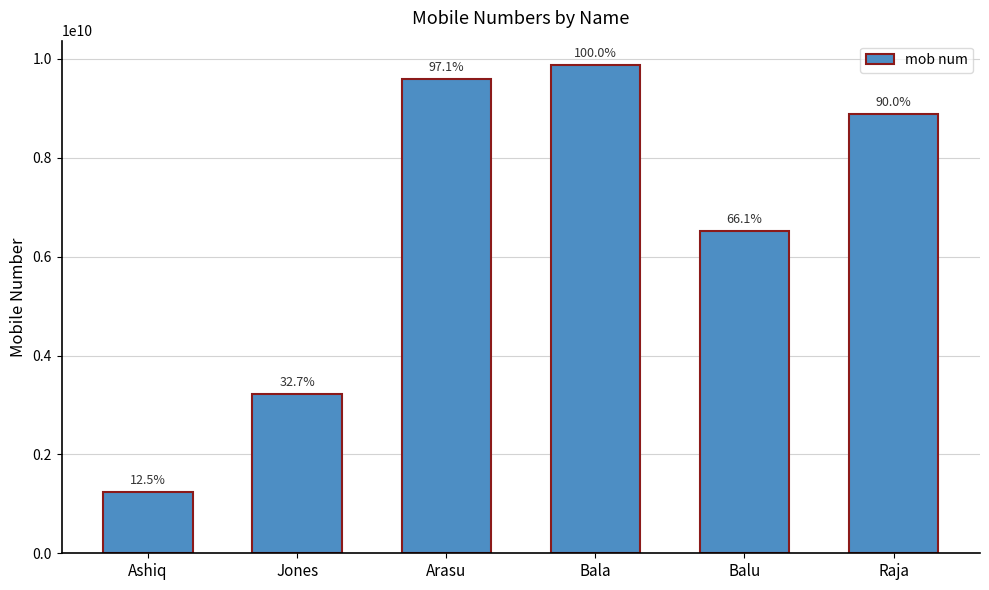

How many bars are there in total?

6